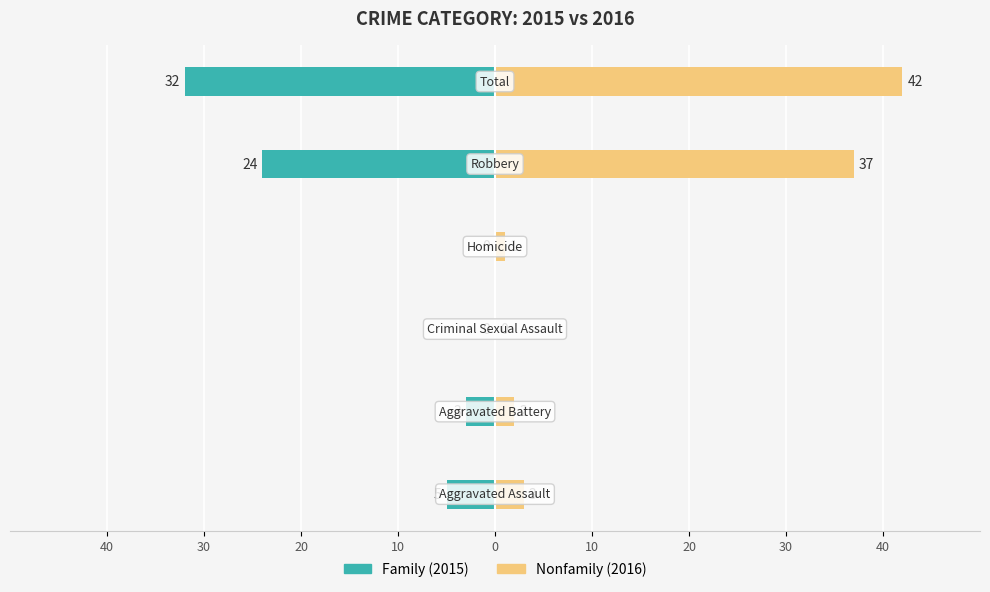

What are all the series names shown in the legend?

Family, Nonfamily